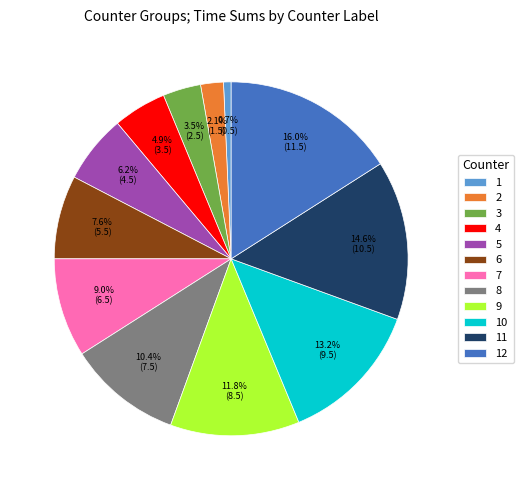

Is there a majority slice in this chart?

No